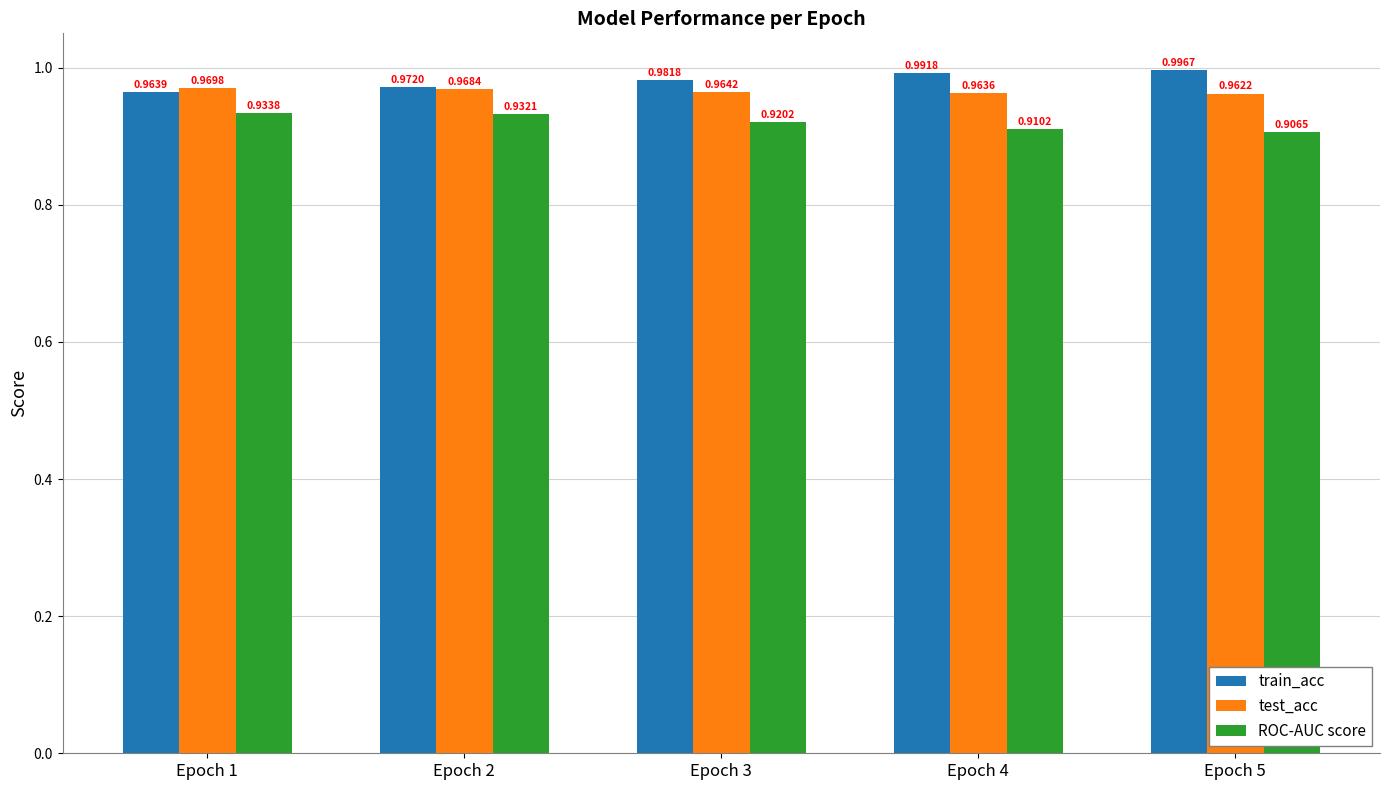

What is the sum of the test_acc values at Epoch 1 and Epoch 2?

1.9